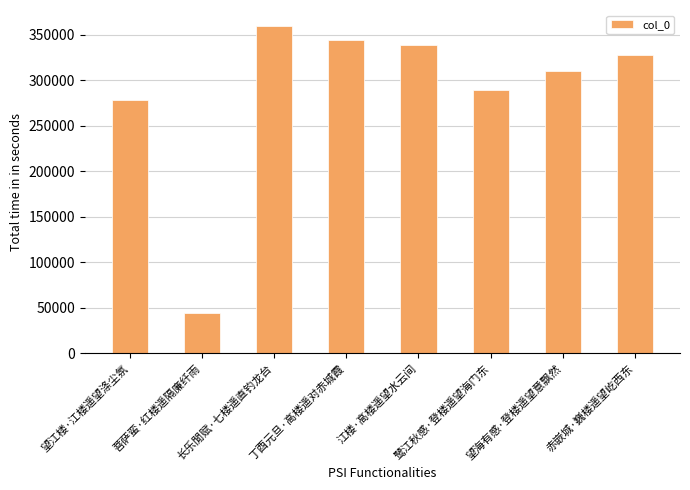

Reading right to left, what are all the values shown in this chart?

赤嵌城·巍楼遥望屹西东=327792	望海有感·登楼遥望意飘然=310073	鹭江秋感·登楼遥望海门东=289464	江楼·高楼遥望水云间=339278	丁酉元旦·高楼遥对赤城霞=343839	长乐閒赋·七楼遥直钓龙台=359301	菩萨蛮·红楼遥隔廉纤雨=44627	望江楼·江楼遥望涤尘氛=278442